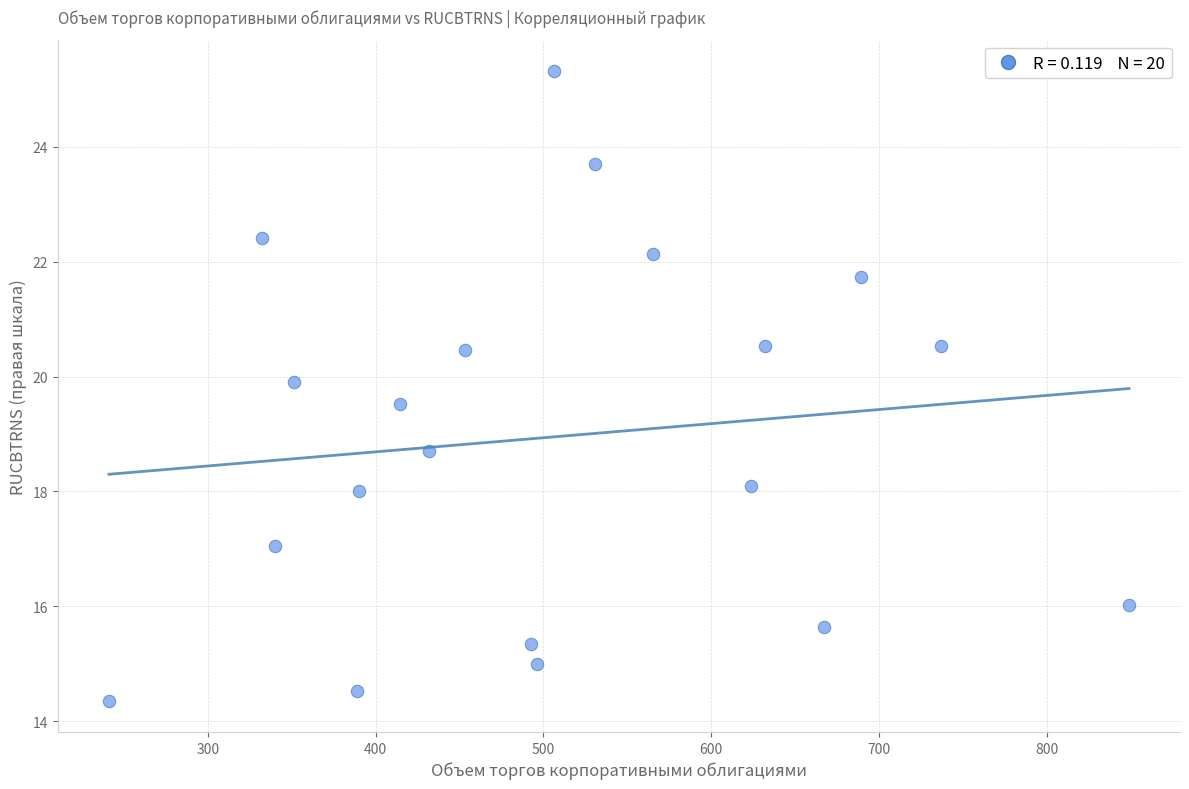

What Y value in the scatter plot is closest to 19?

18.7